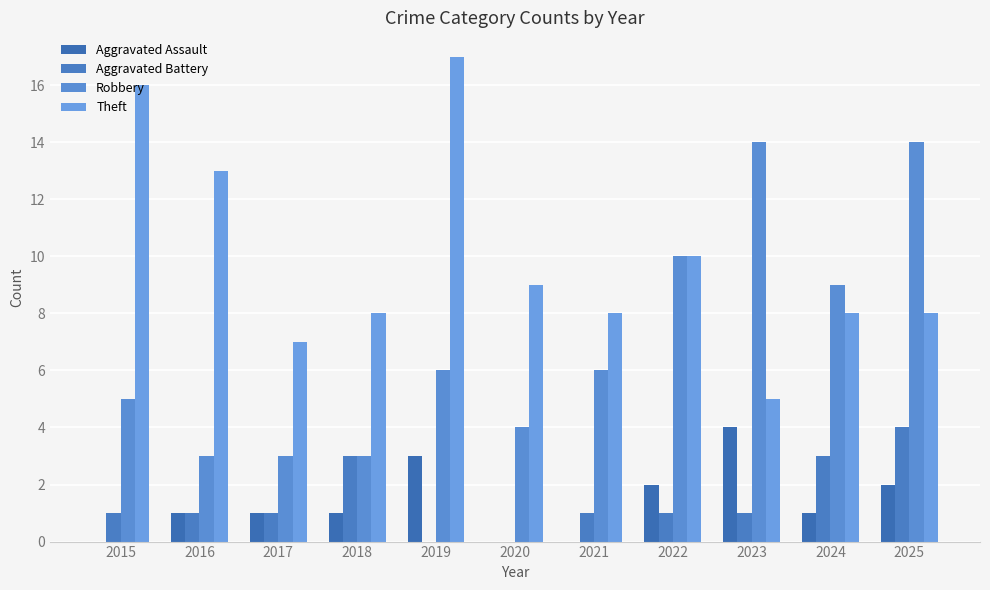

Count the number of data series in this chart.

4